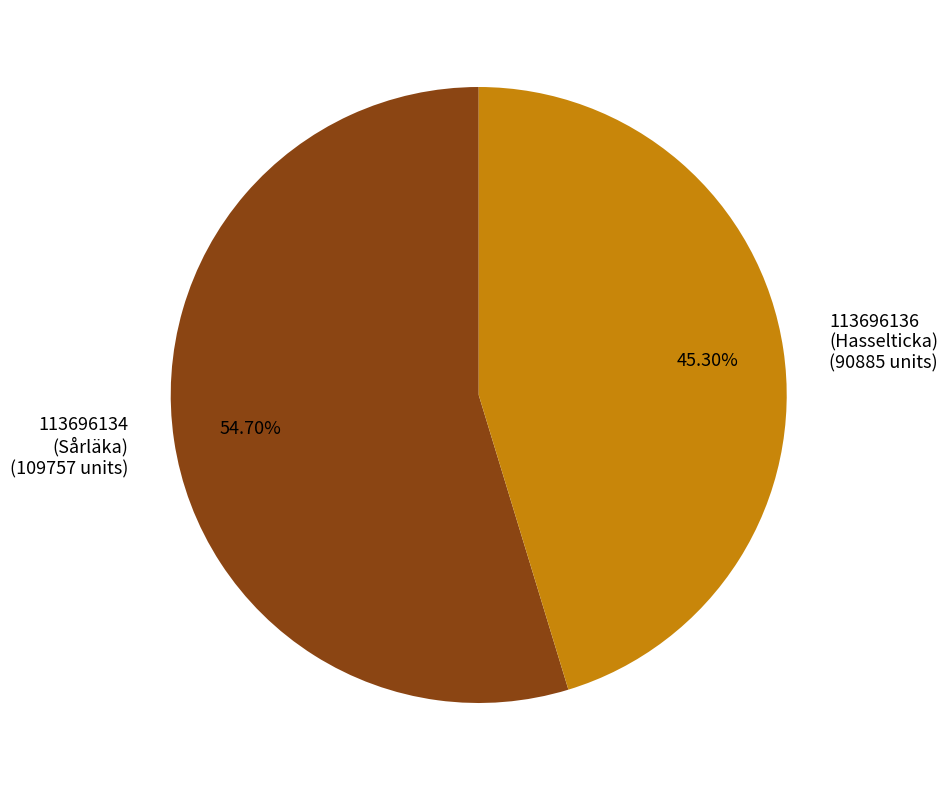

Is the sum of 113696136 (Hasselticka) (90885 units) and 113696134 (Sårläka) (109757 units) greater than half?

Yes